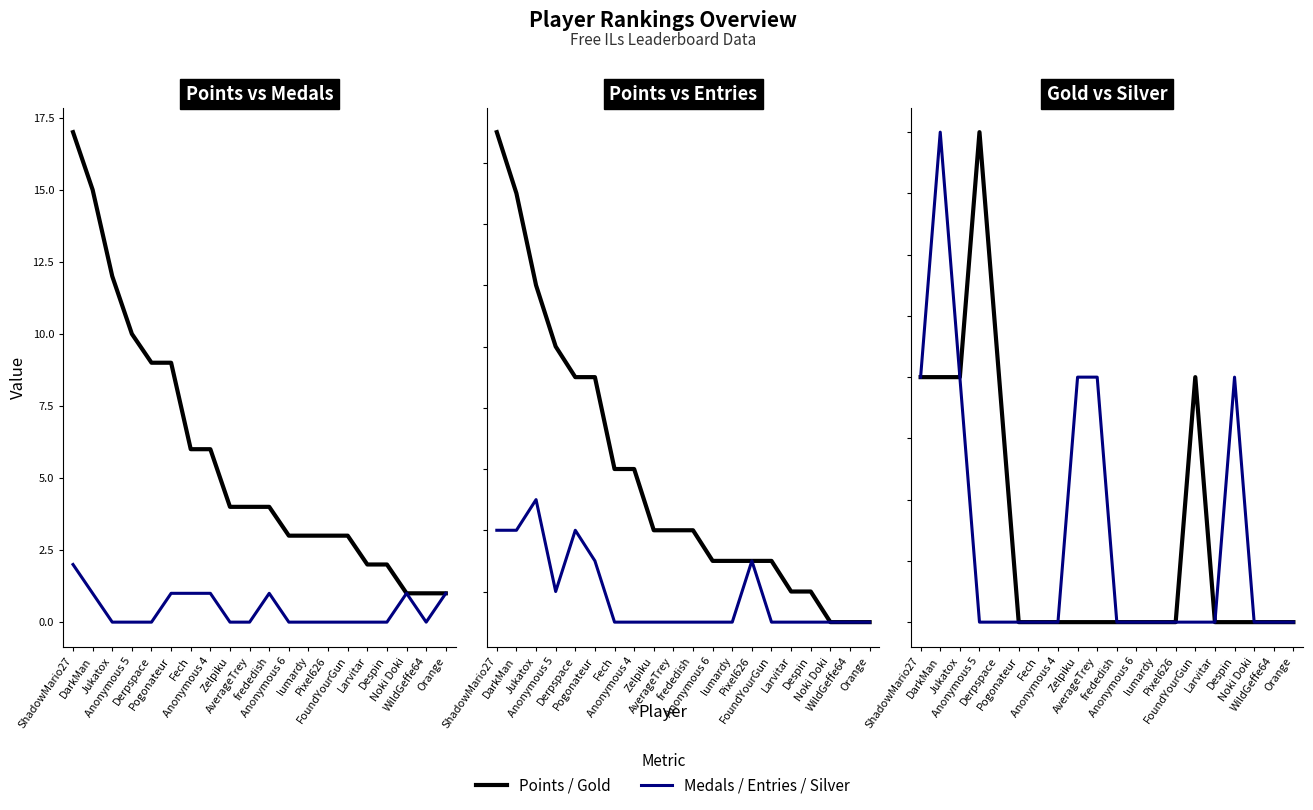

In Entries, how many points are higher than both neighbors (excluding endpoints)?

3